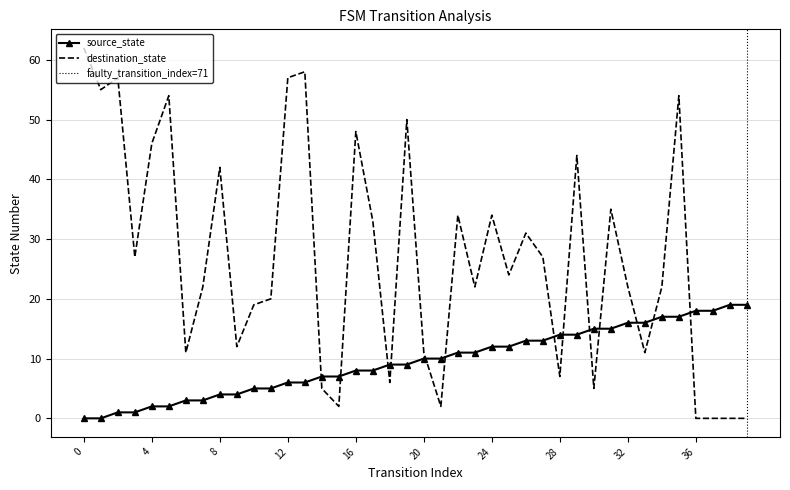

The value of destination_state at 11 is 20. True or false?

True